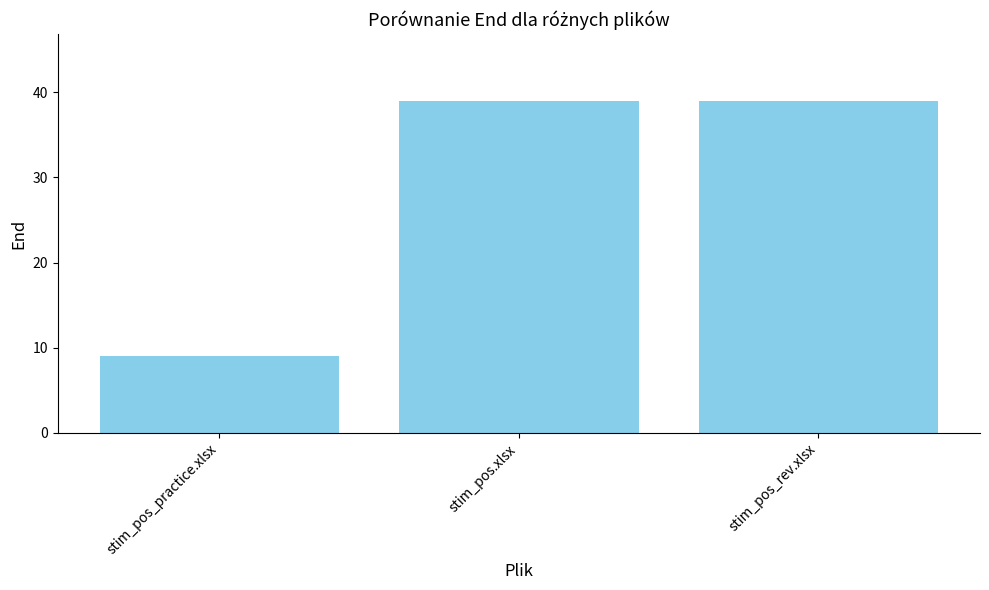

What is the average value?

29